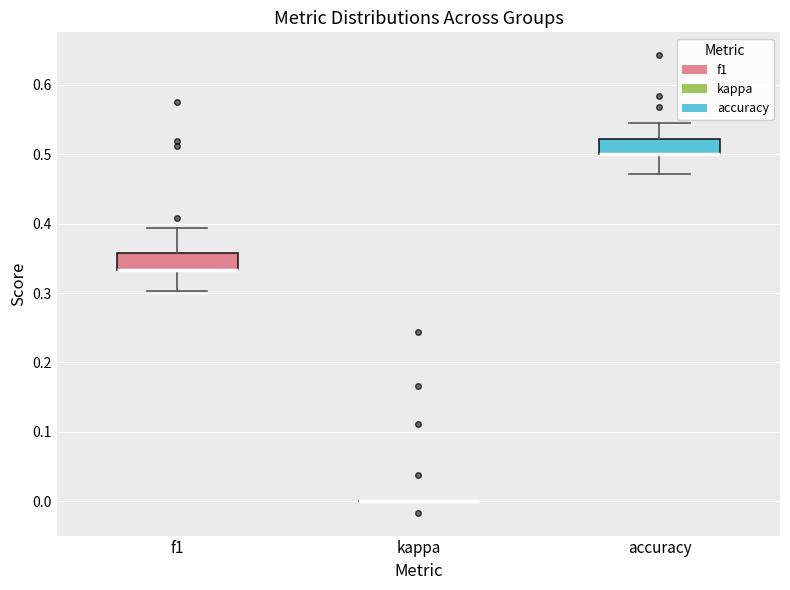

Reading left to right, read every box against the y-axis: the position of its median line, the range the box covers, and the ends of its whiskers. The values are not printed on the chart, so give them approximately, as read against the axis.

f1: median 0.33 (drawn on the box's lower edge), box 0.33 to 0.36, whiskers 0.30 to 0.39
kappa: box collapsed to a line at 0.00, whiskers 0.00 to 0.00
accuracy: median 0.50 (drawn on the box's lower edge), box 0.50 to 0.52, whiskers 0.47 to 0.55